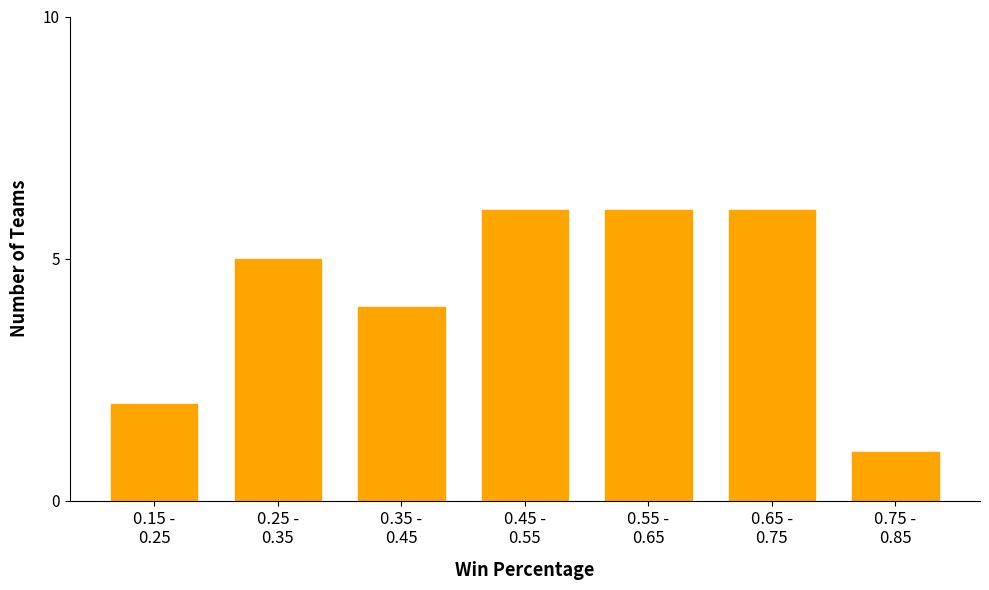

Reading left to right, extract all data points from this chart.

2	5	4	6	6	6	1